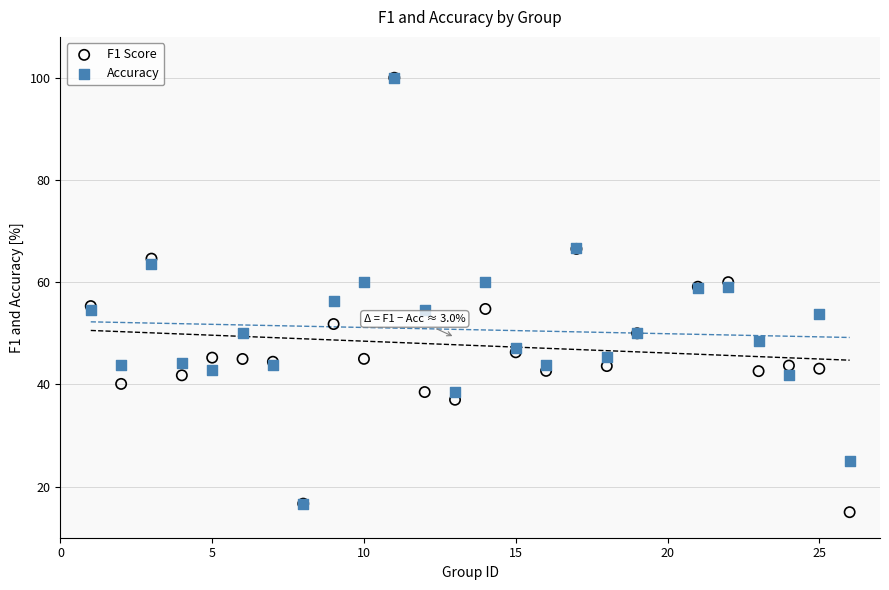

Which series reaches the minimum Y coordinate?

F1 Score